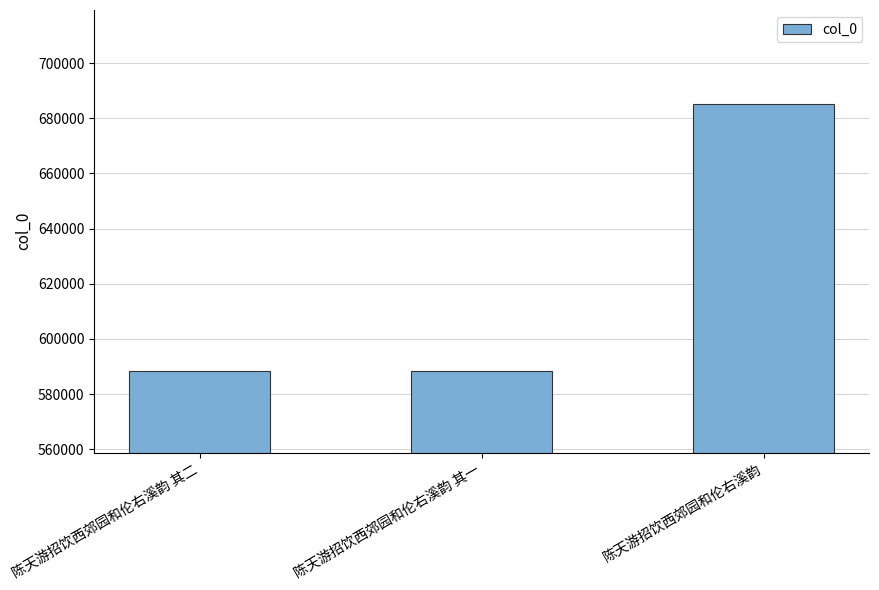

Are the bars grouped side by side (vs. stacked)?

No